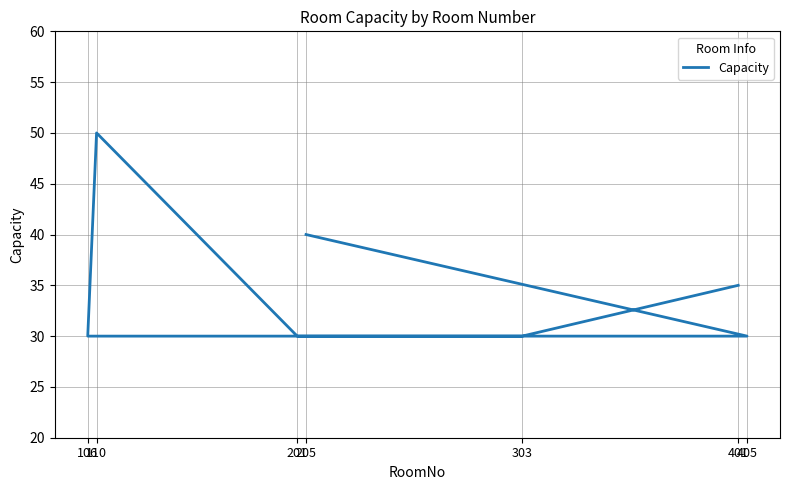

What is the sum of the values at 205 and 303?

70